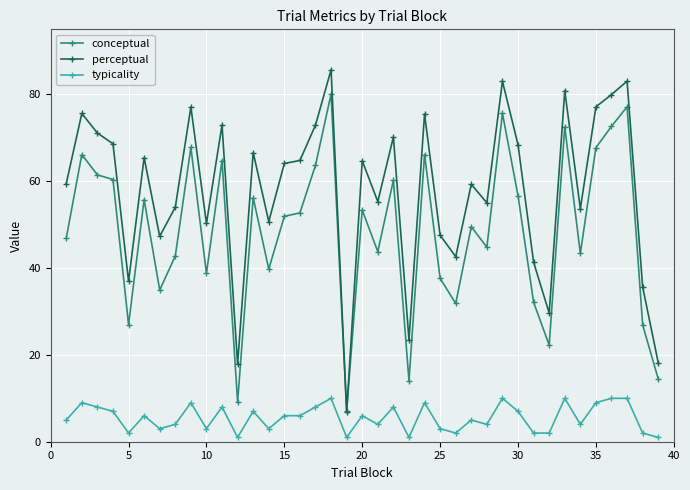

What is the value of the conceptual point at the 21st from the left?

43.8